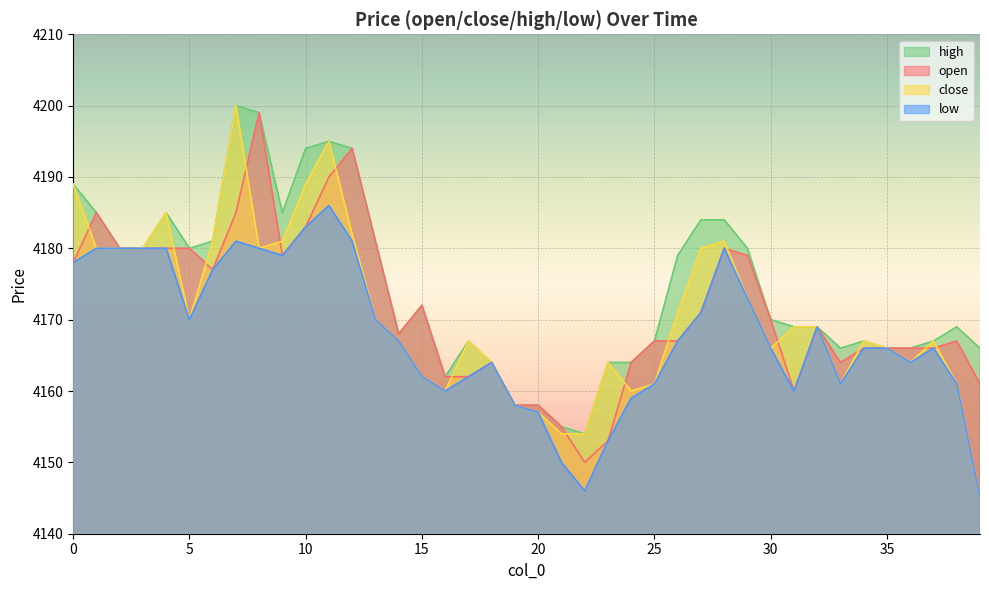

List the labels in order of high value, smallest first.

22, 21, 19, 20, 16, 18, 23, 24, 33, 35, 36, 39, 17, 25, 34, 37, 14, 31, 32, 38, 30, 15, 26, 2, 3, 5, 29, 6, 13, 27, 28, 1, 4, 9, 0, 10, 12, 11, 8, 7